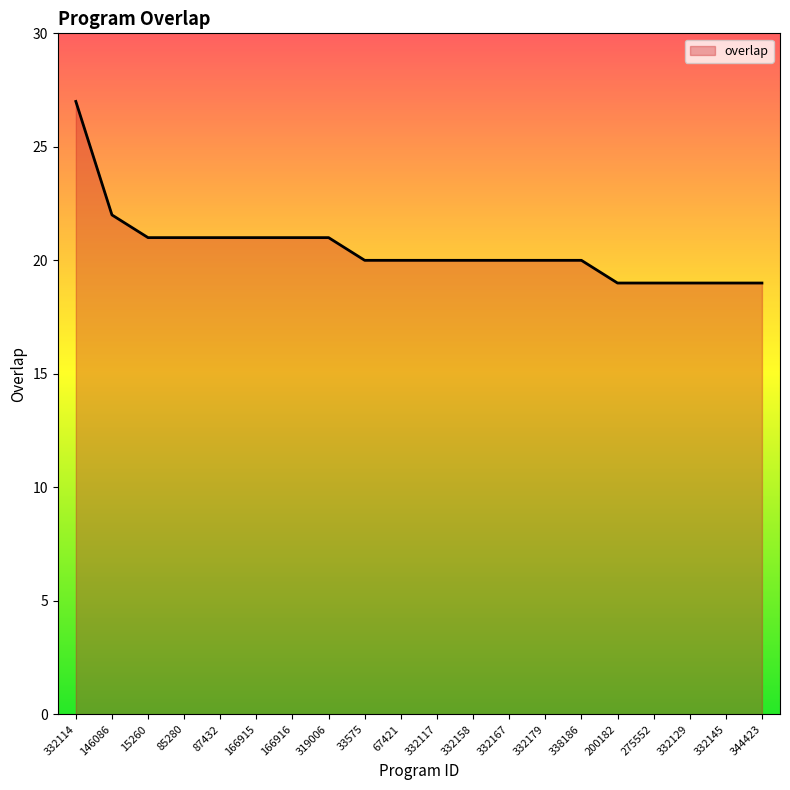

What is the difference between the maximum and minimum values?

8